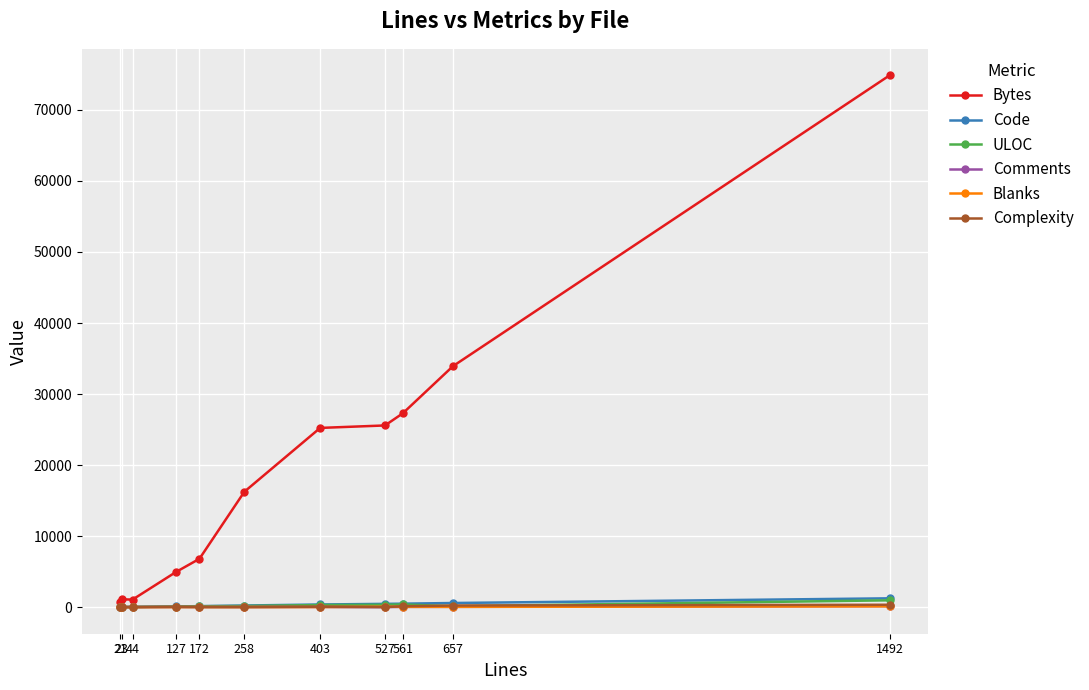

What is the greatest value displayed?

74856